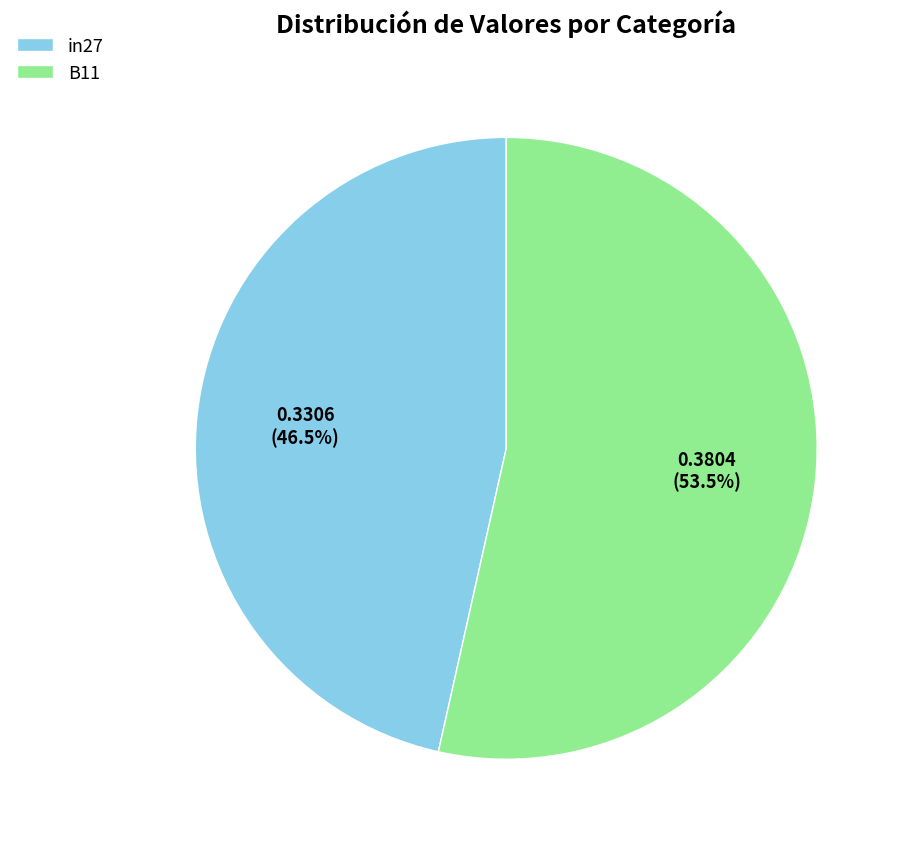

To the nearest percent, what is the average slice percentage?

50%